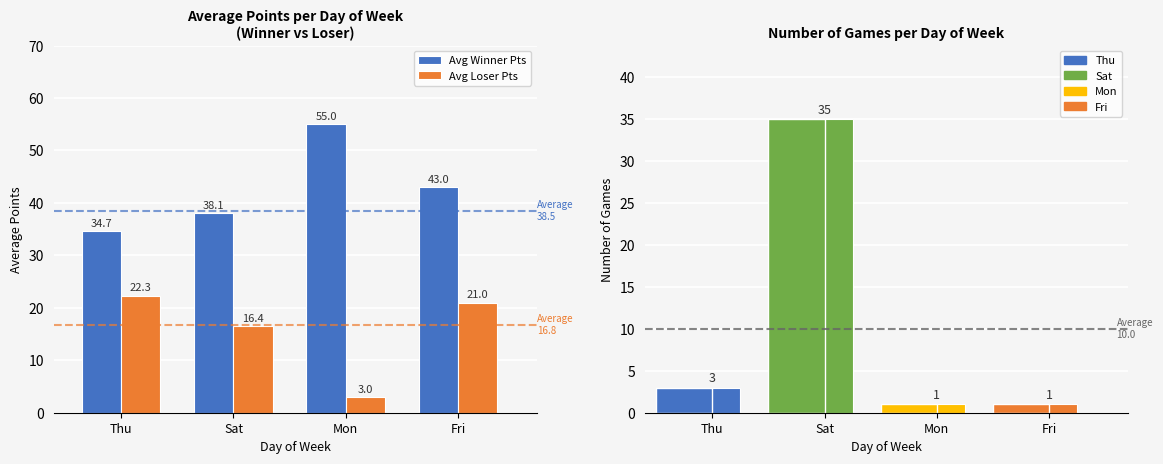

What is the difference between the maximum and minimum values in the Avg Loser Pts series?

19.3